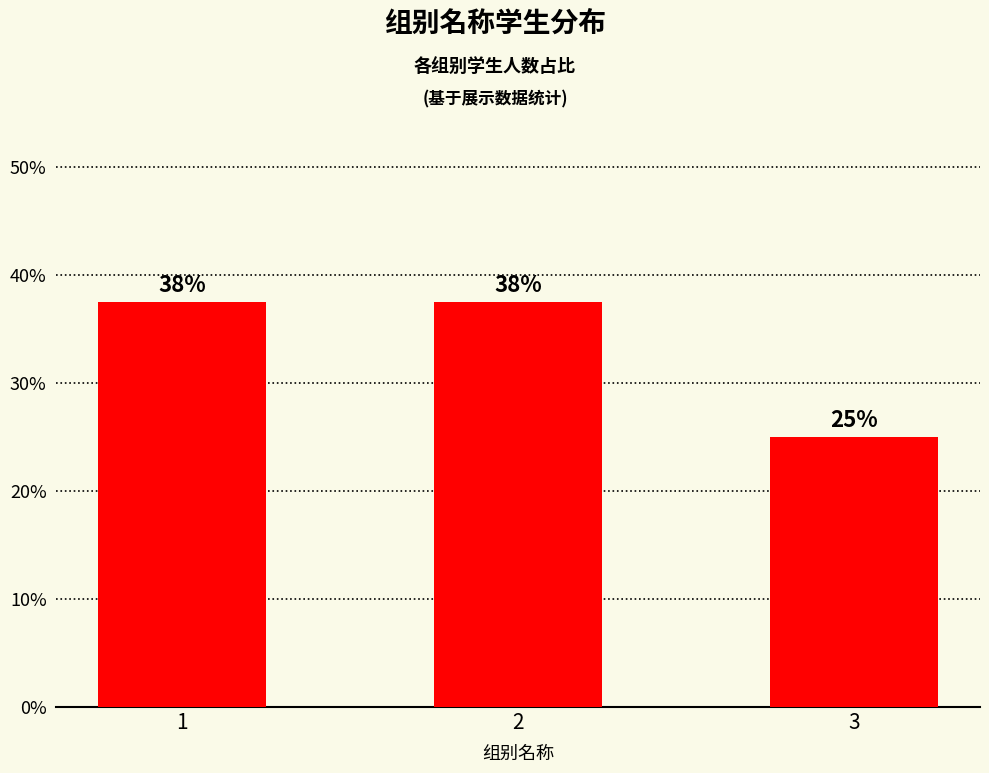

How many bars are there in total?

3